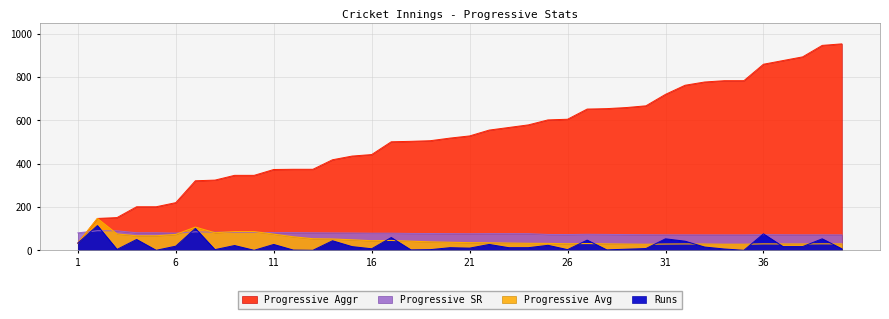

True or false: Runs has more than 0 points higher than both neighbors.

True